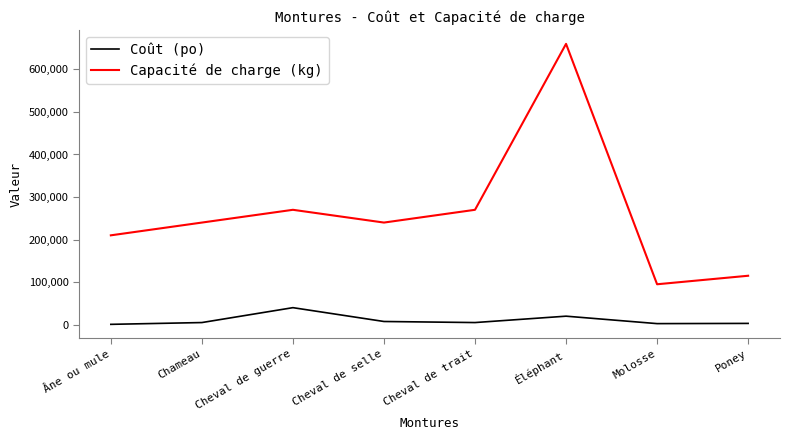

The Capacité de charge (kg) series shows 660000 at Éléphant. True or false?

True